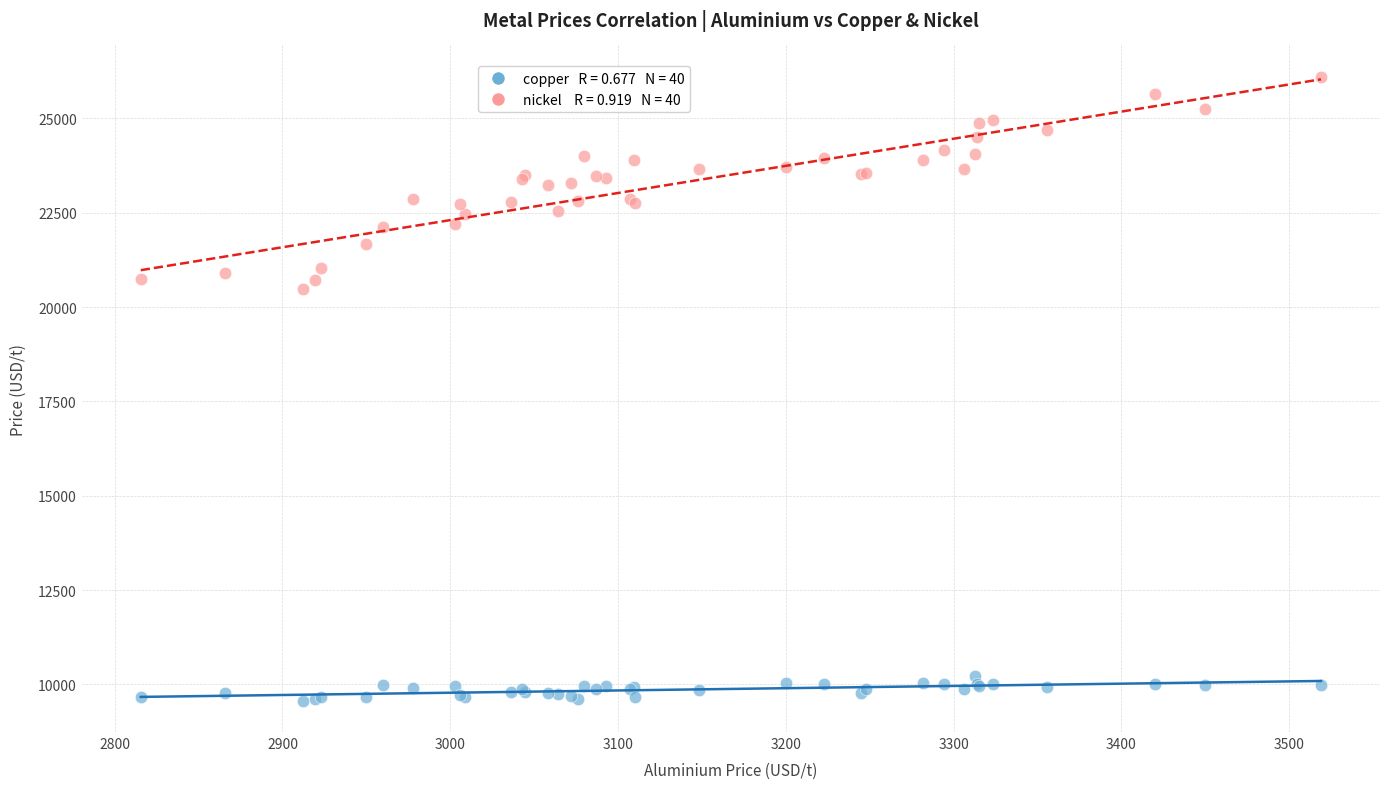

Across all series, what Y value is closest to 17835?

20480.0